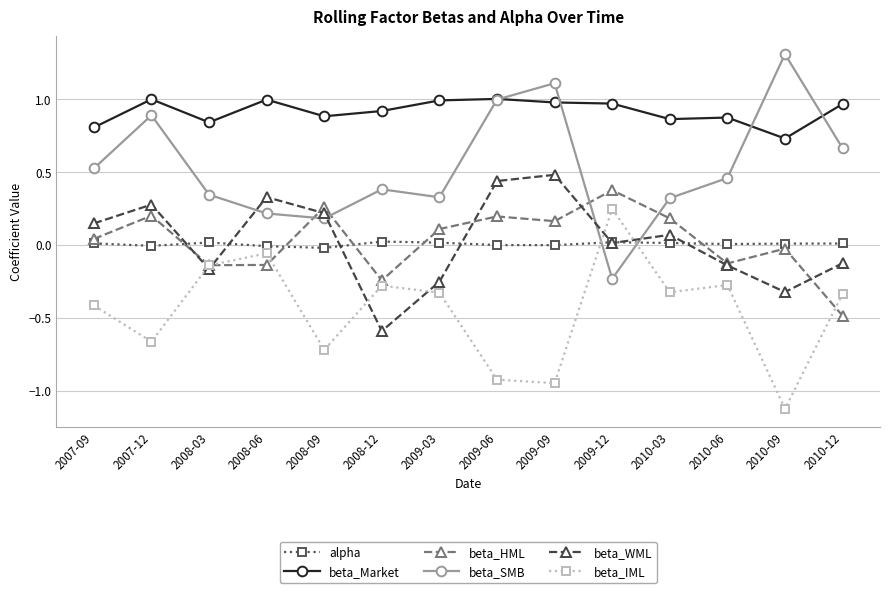

List the series in order of their peak value, lowest first.

alpha, beta_IML, beta_HML, beta_WML, beta_Market, beta_SMB